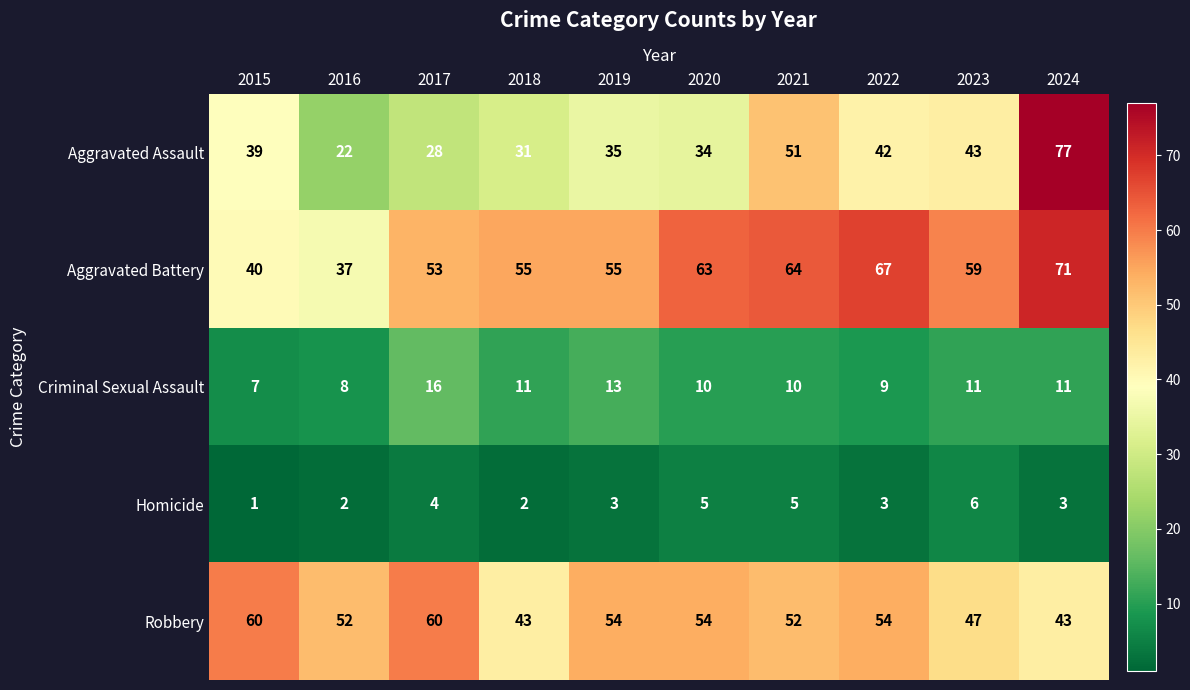

At 2016, list the series in order from smallest to largest.

Homicide, Criminal Sexual Assault, Aggravated Assault, Aggravated Battery, Robbery